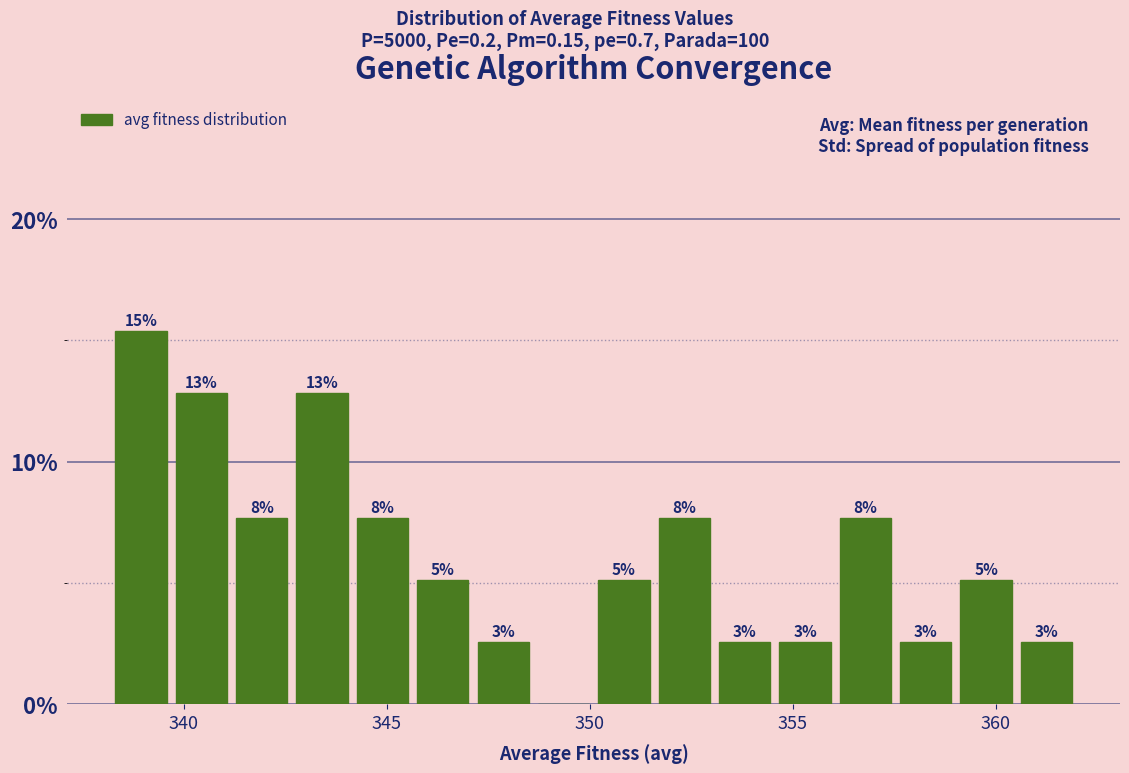

Read against the x-axis, roughly where is the centre of the tallest bar?

339.0